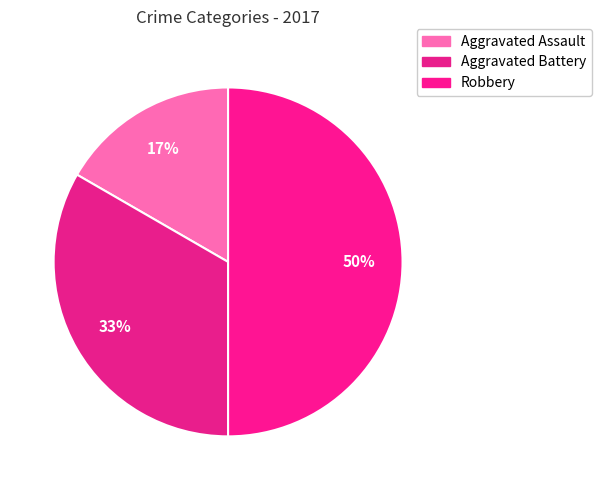

How many segments does this pie chart have?

3